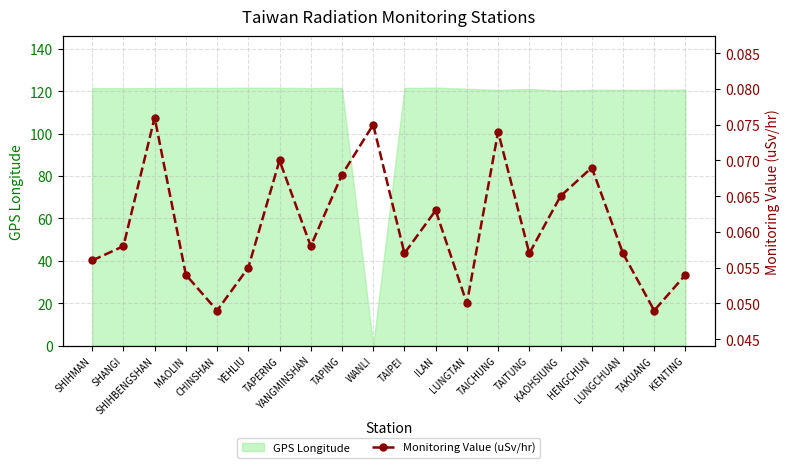

What is the highest value of the GPS Longitude series?

121.8